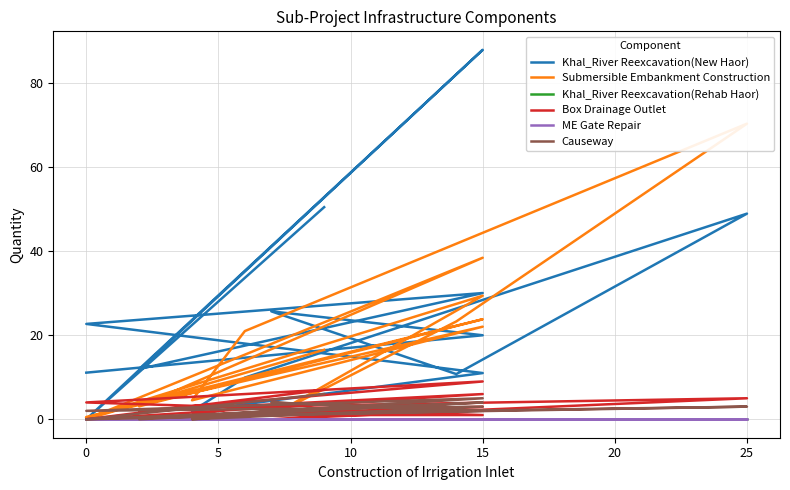

What are all the series names shown in the legend?

Khal_River Reexcavation(New Haor), Submersible Embankment Construction, Khal_River Reexcavation(Rehab Haor), Box Drainage Outlet, ME Gate Repair, Causeway